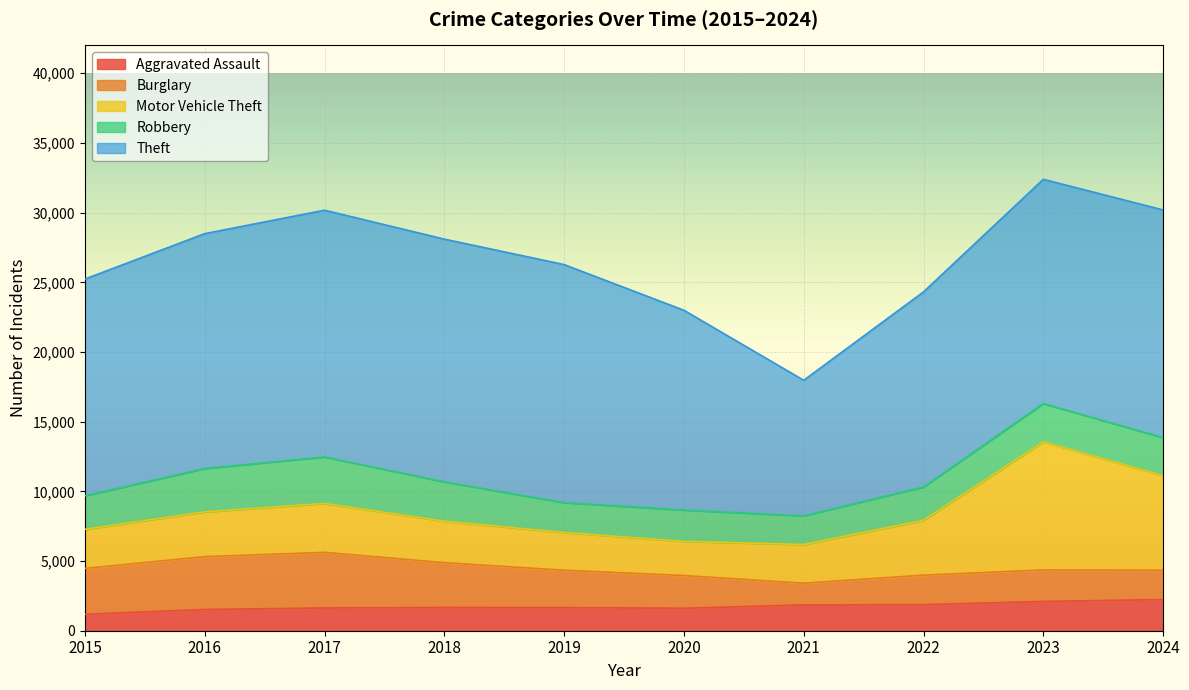

The value of Theft at 2016 is 7352. True or false?

False